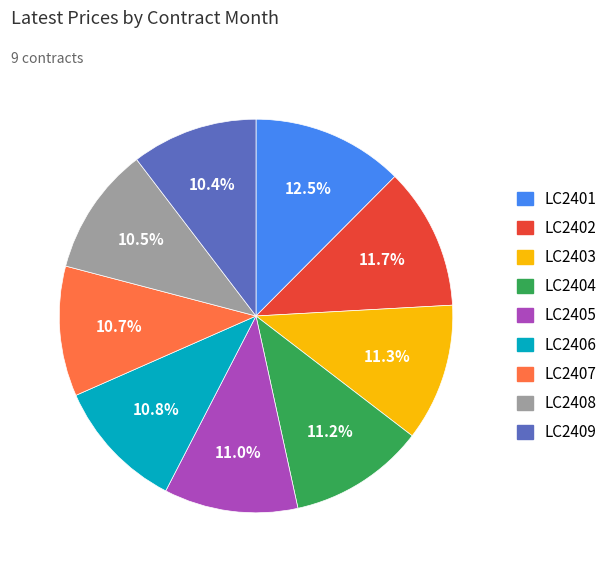

Which slice is the largest?

LC2401